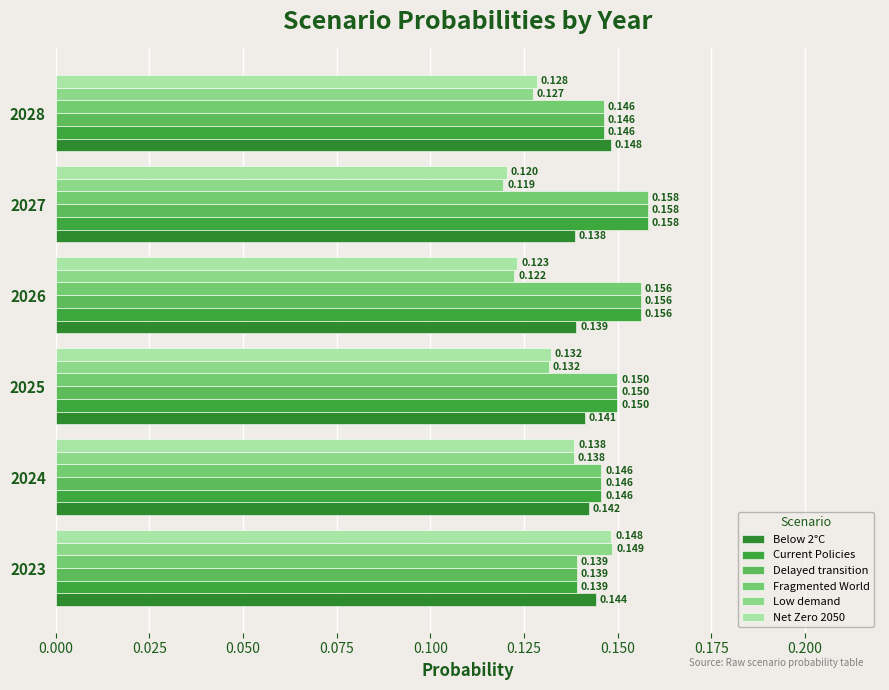

Rank the series by their maximum value, from lowest to highest.

Below 2°C, Net Zero 2050, Low demand, Current Policies, Delayed transition, Fragmented World